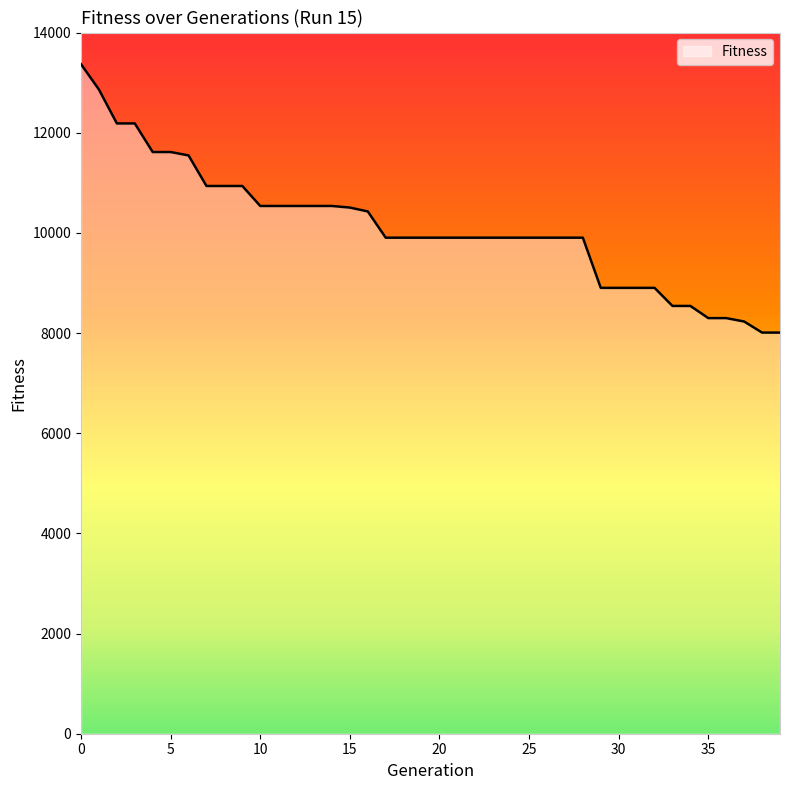

Count the number of categories in the chart.

40